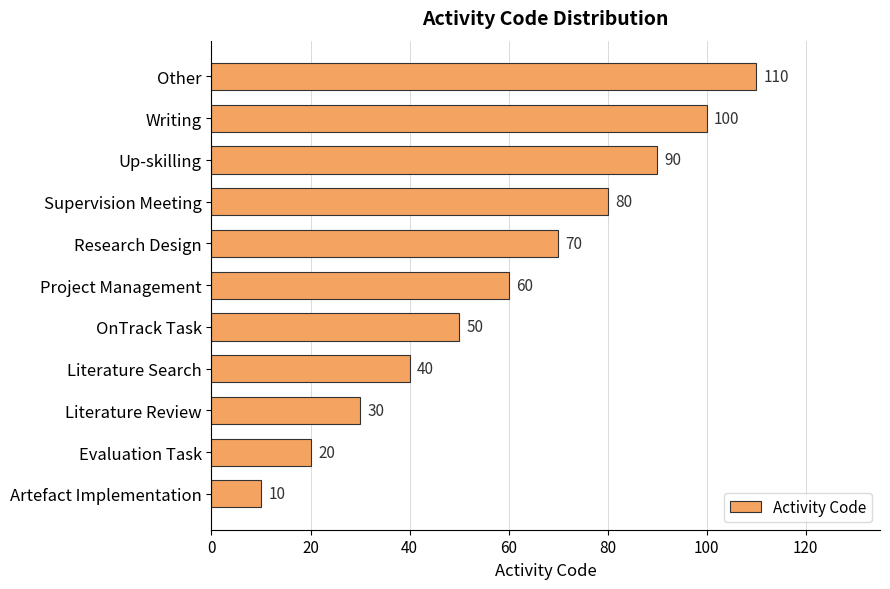

Rank the categories by value from lowest to highest.

Artefact Implementation, Evaluation Task, Literature Review, Literature Search, OnTrack Task, Project Management, Research Design, Supervision Meeting, Up-skilling, Writing, Other